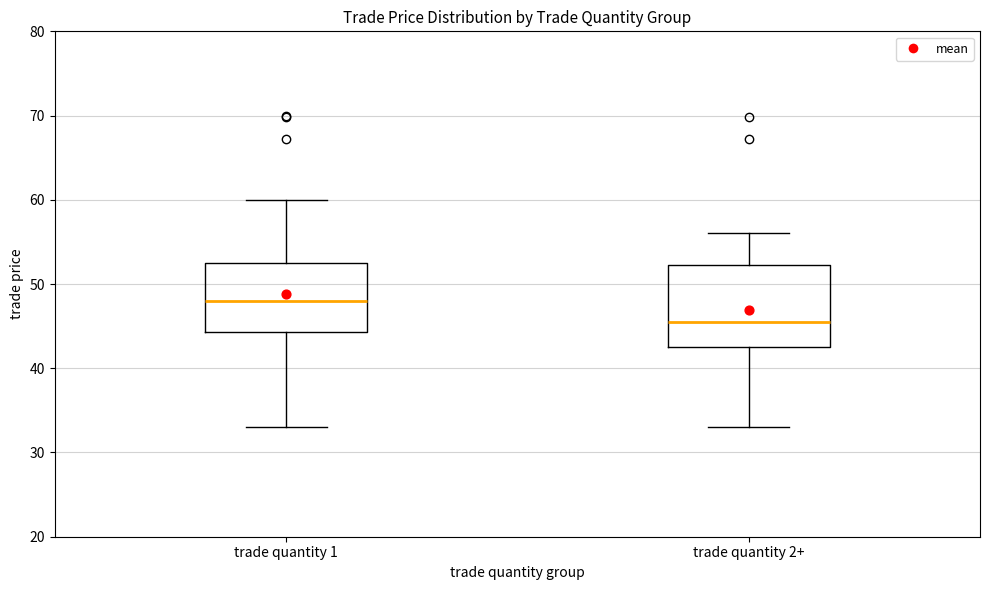

Which box has the highest median line?

trade quantity 1